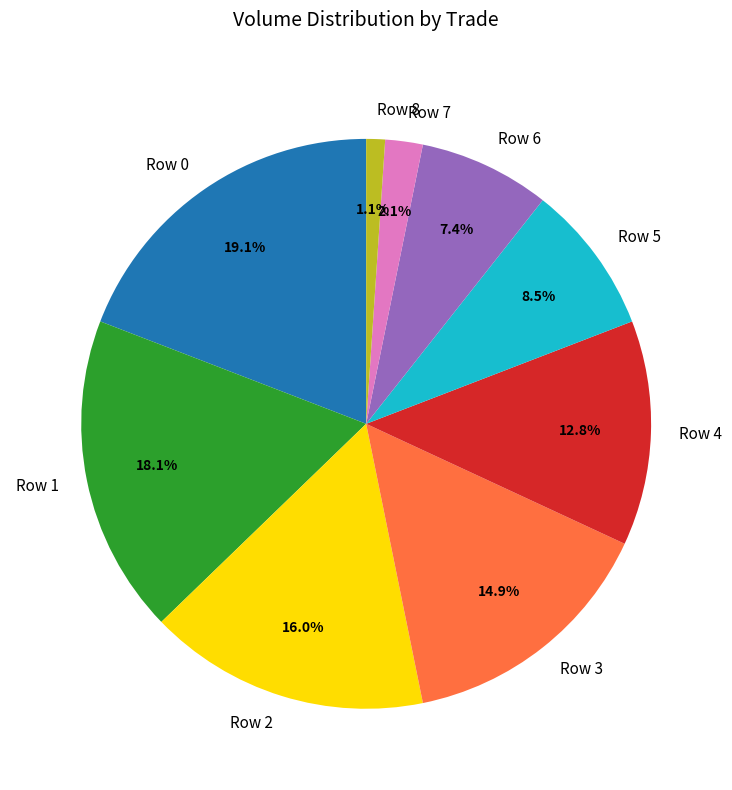

Rank the categories by value from lowest to highest.

Row 8, Row 7, Row 6, Row 5, Row 4, Row 3, Row 2, Row 1, Row 0